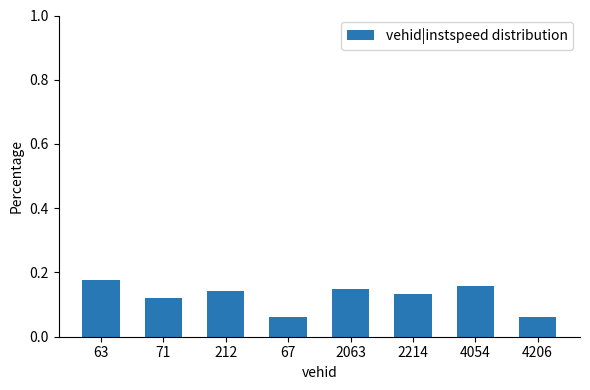

Count the values in the range 0 to 1.

8